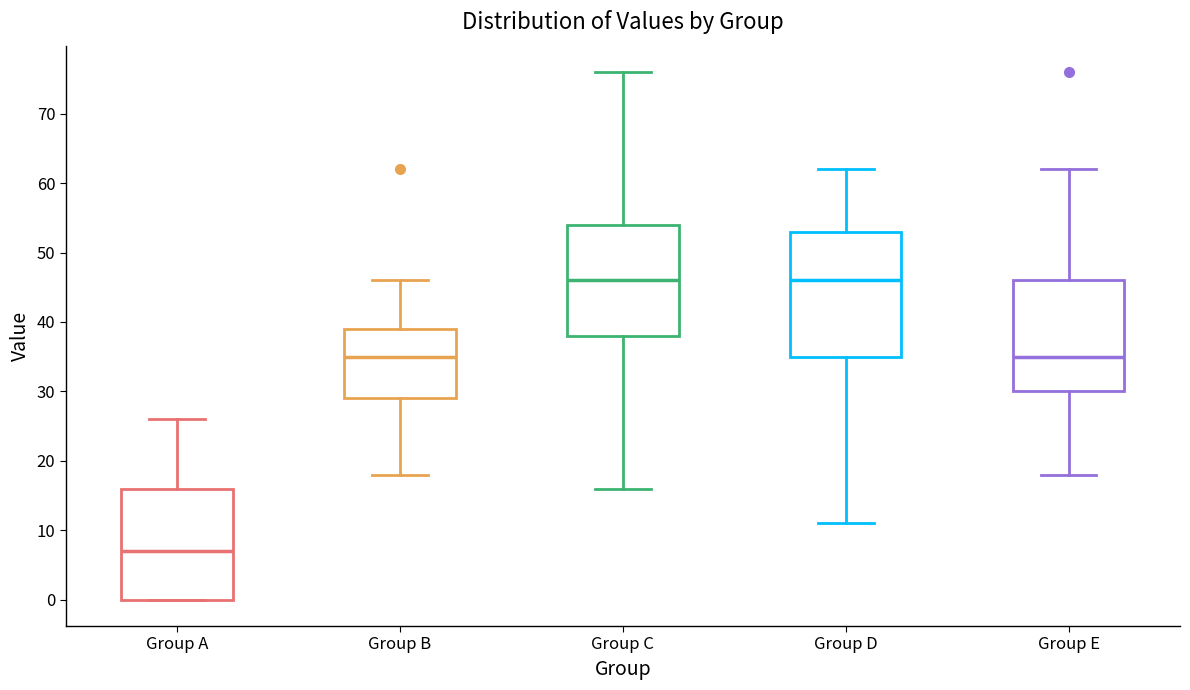

Where does the upper whisker of the box for Group E end on the y-axis? The values are not printed on the chart, so give them approximately, as read against the axis.

62